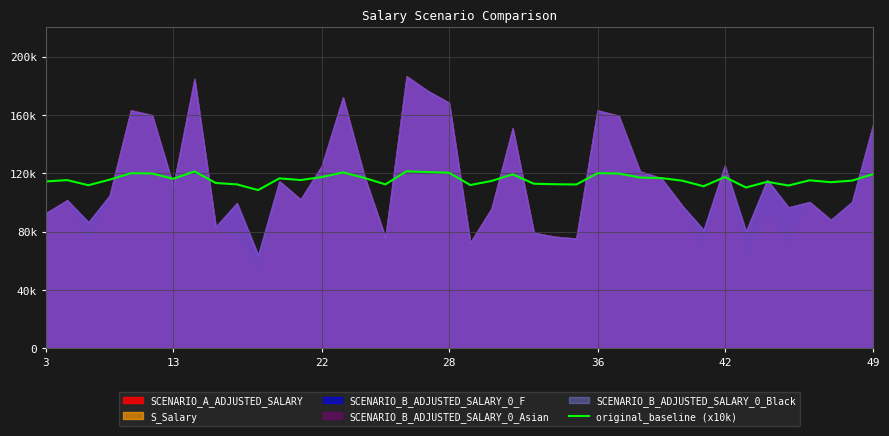

Does the chart display data point markers on the line(s)?

No